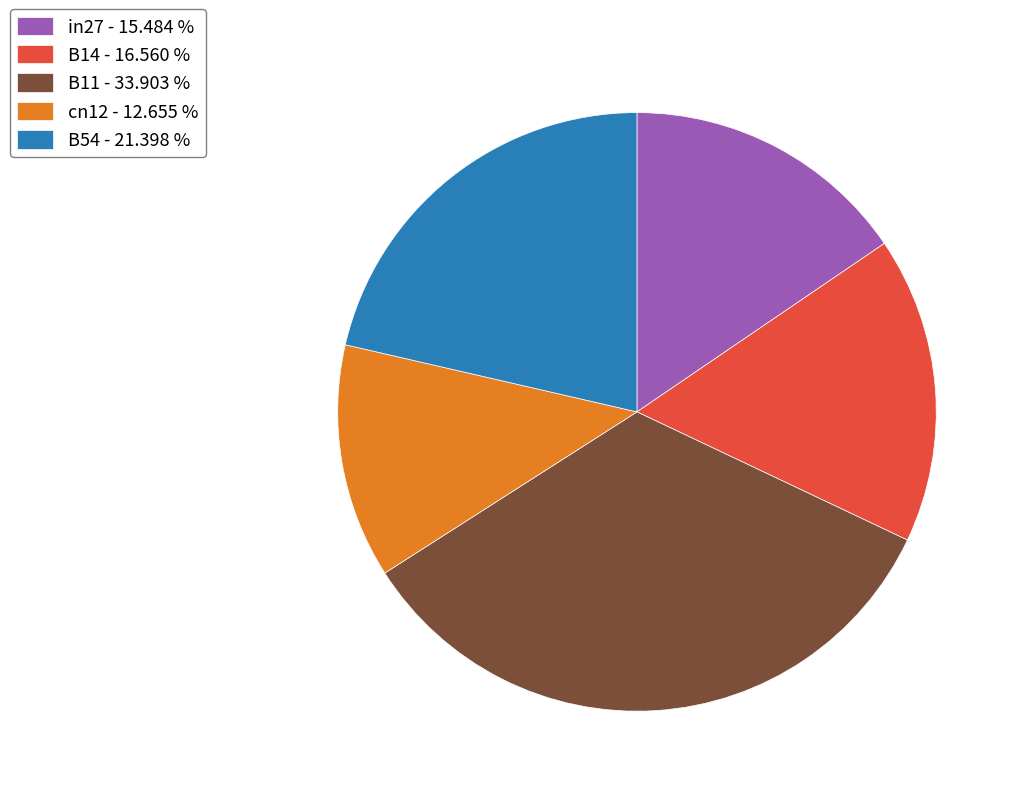

Which has a higher value, in27 - 15.484 % or B54 - 21.398 %?

B54 - 21.398 %